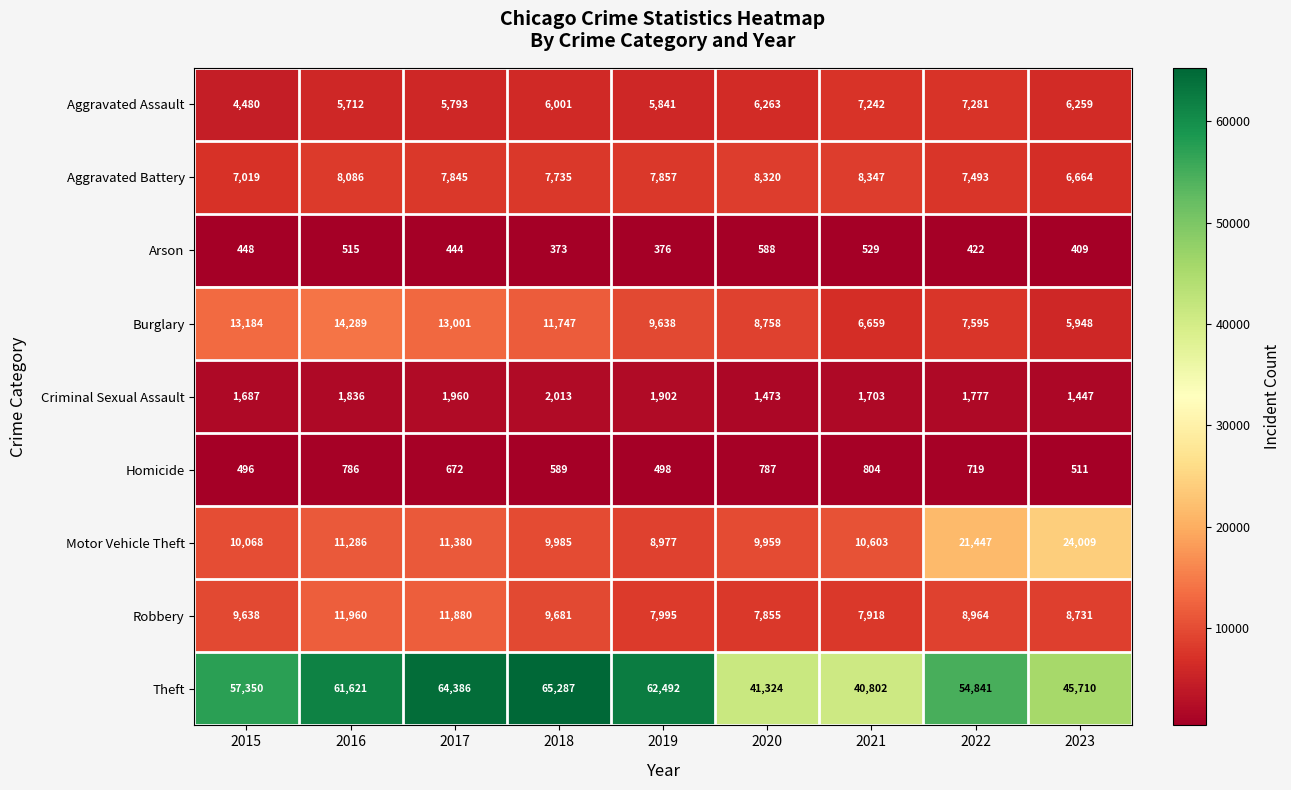

Which series changed the most between 2016 and 2018?

Theft